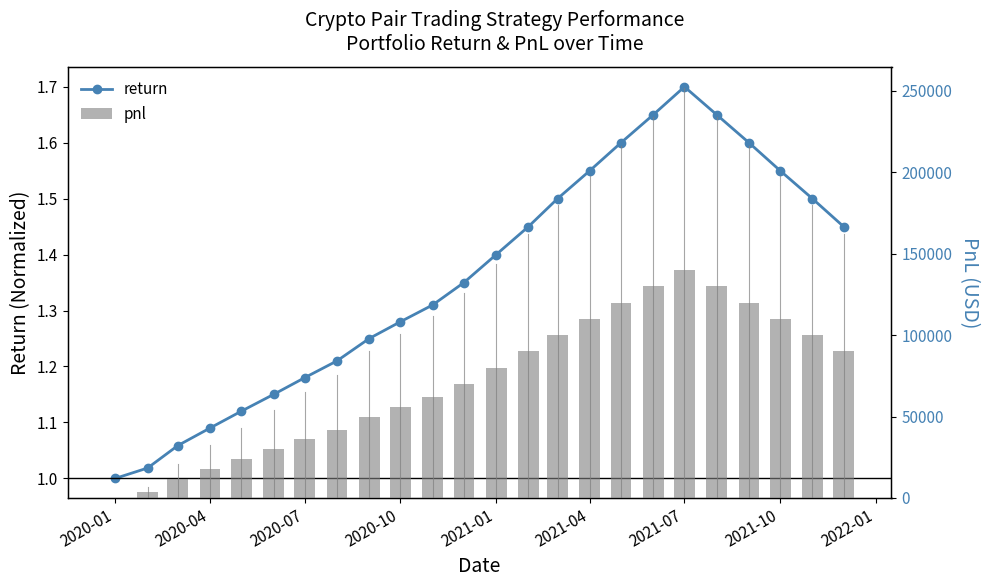

List the series in order of their peak value, lowest first.

return, pnl